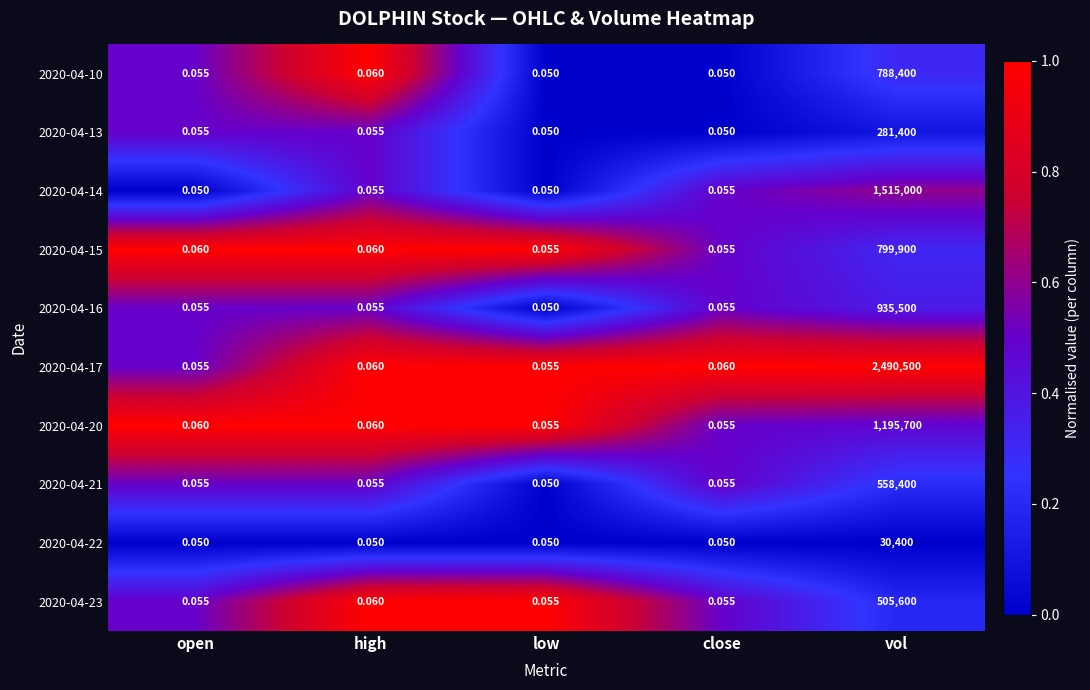

Is the value of 2020-04-10 at low greater than the value of 2020-04-21 at open?

No